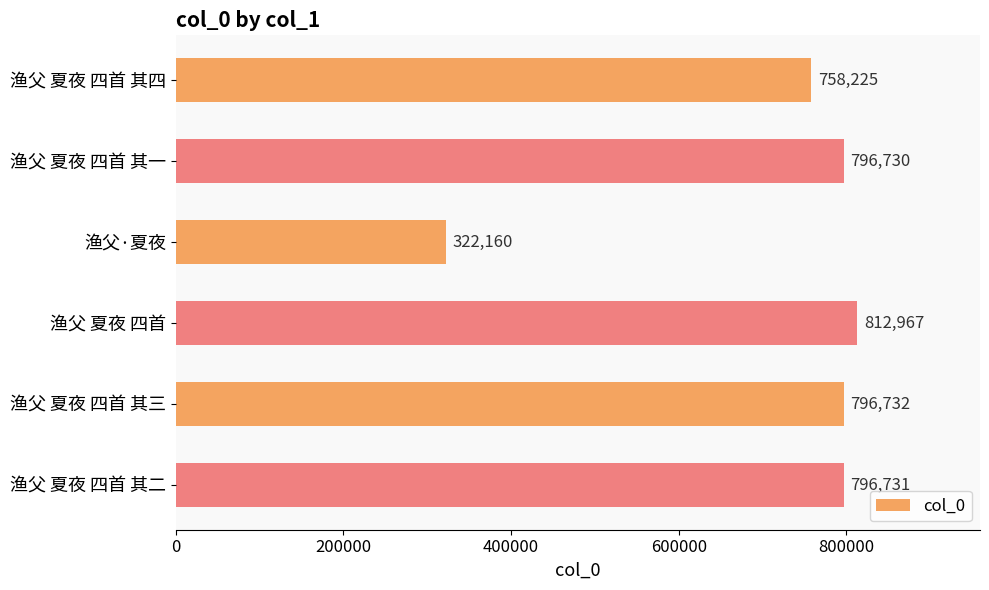

Are the bars horizontal?

Yes